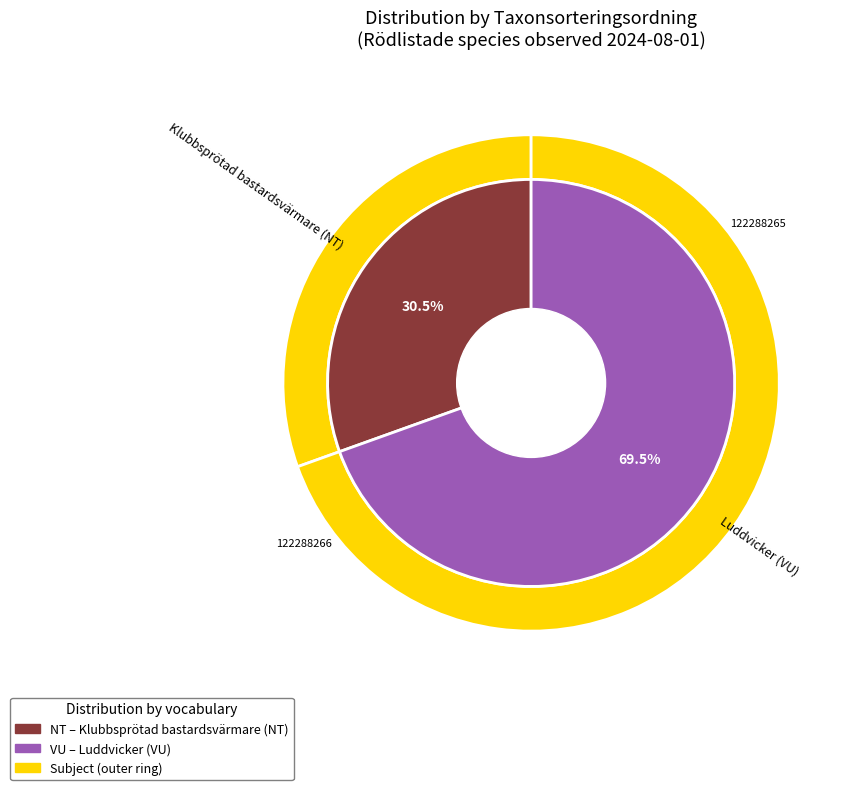

How many slices are in this pie chart?

2